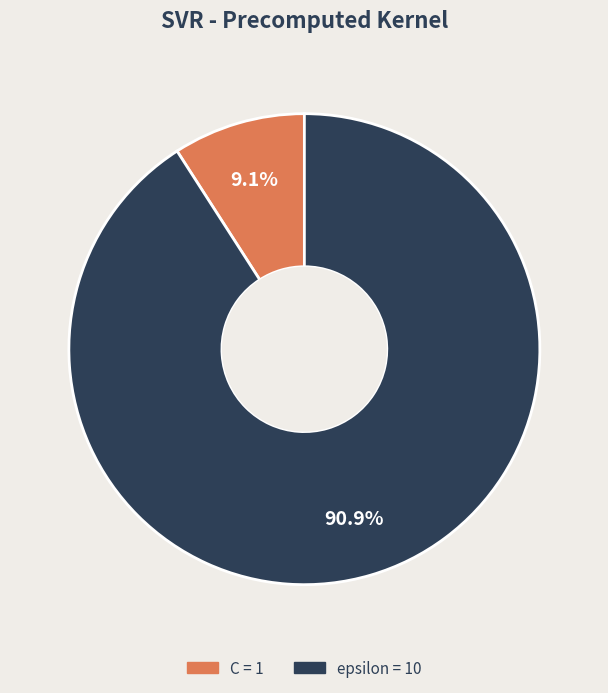

Is there any slice that represents more than half of the pie?

Yes